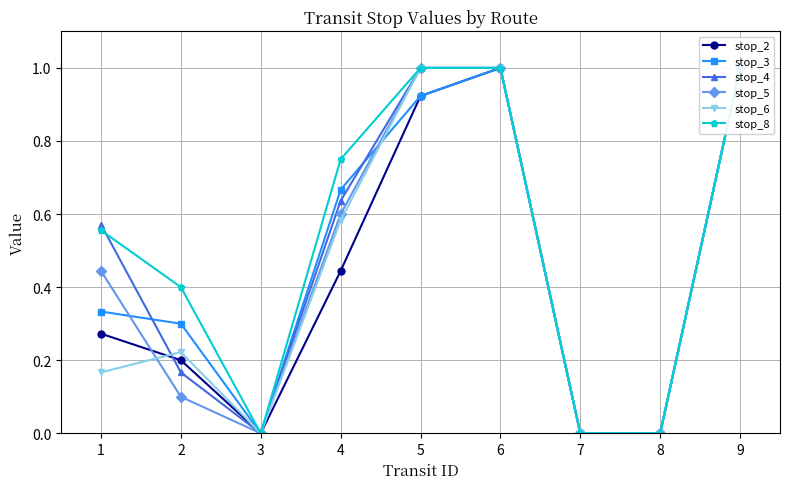

Where do stop_6 and stop_3 first cross each other?

4 and 5